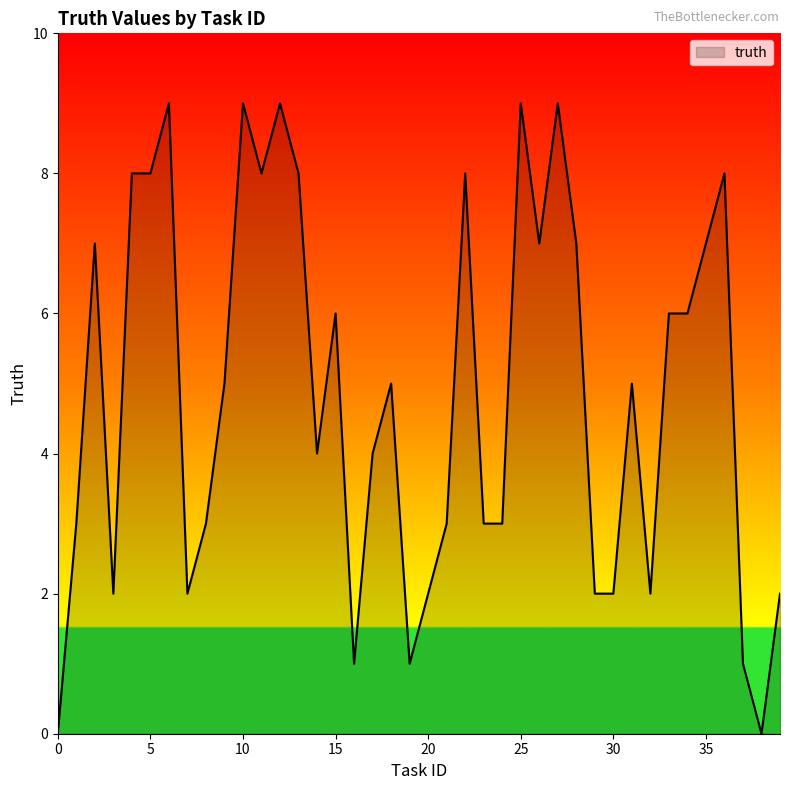

Reading right to left, extract all data points from this chart.

2	0	1	8	7	6	6	2	5	2	2	7	9	7	9	3	3	8	3	2	1	5	4	1	6	4	8	9	8	9	5	3	2	9	8	8	2	7	3	0